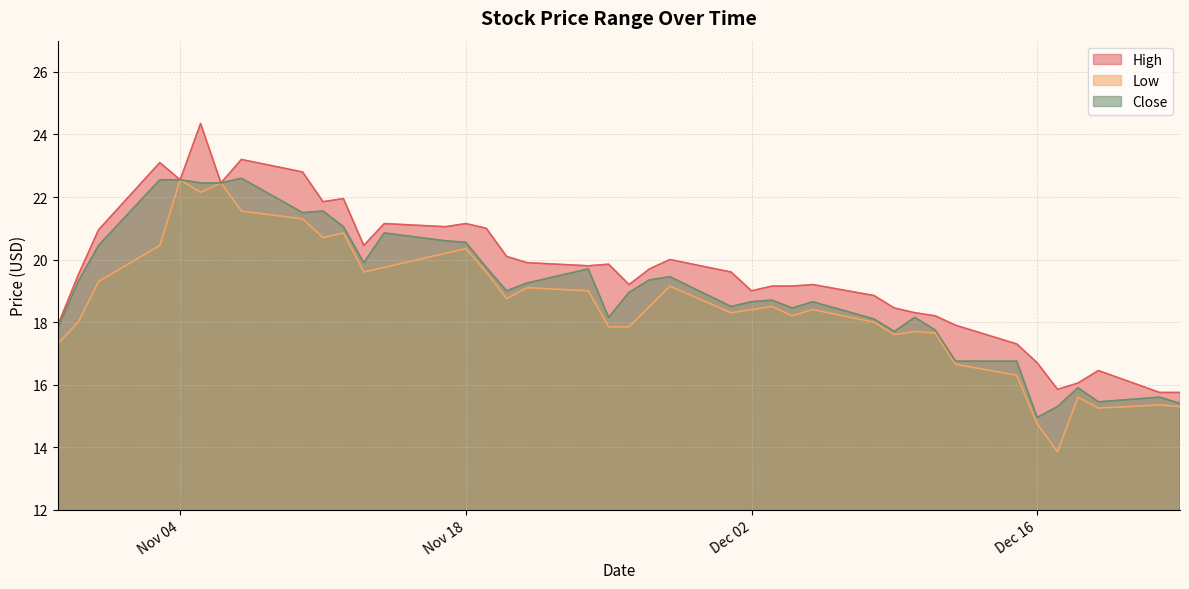

Count the number of categories in the chart.

40